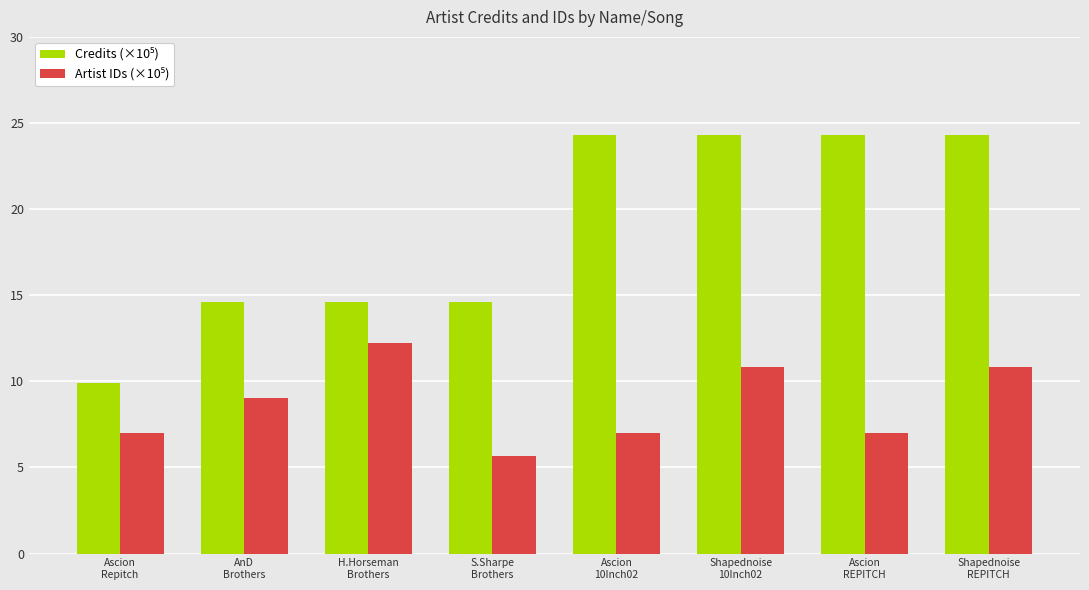

At how many categories does at least one series exceed 18?

4